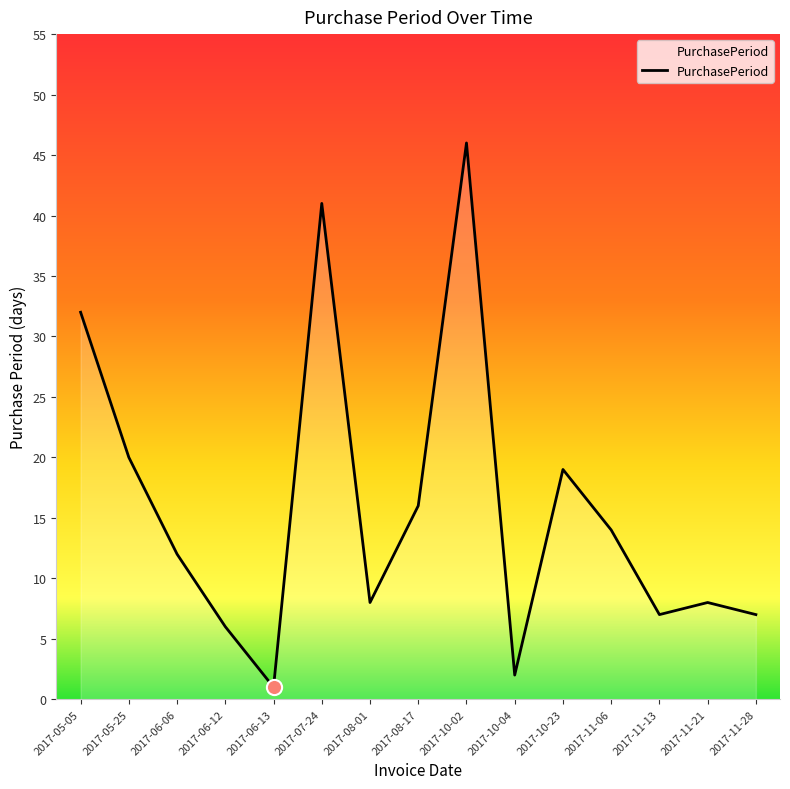

What is the change in value from 2017-05-05 to 2017-10-02?

+14